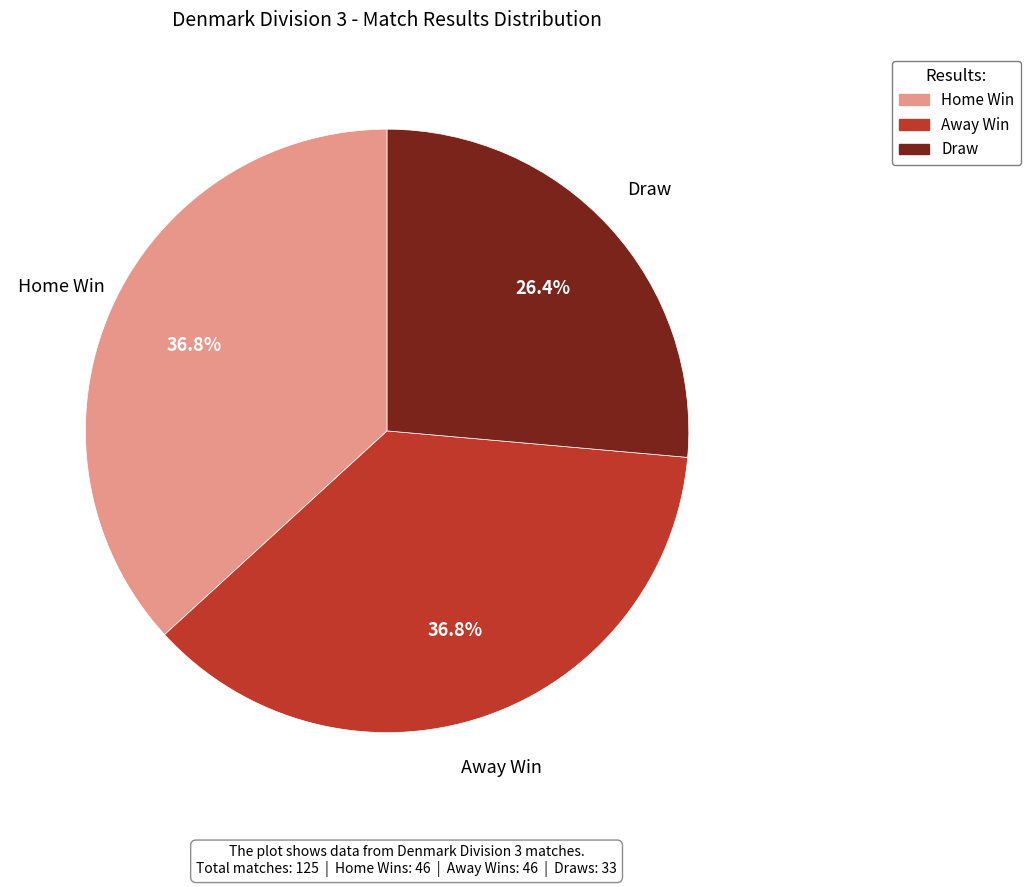

Does any single category account for the majority?

No